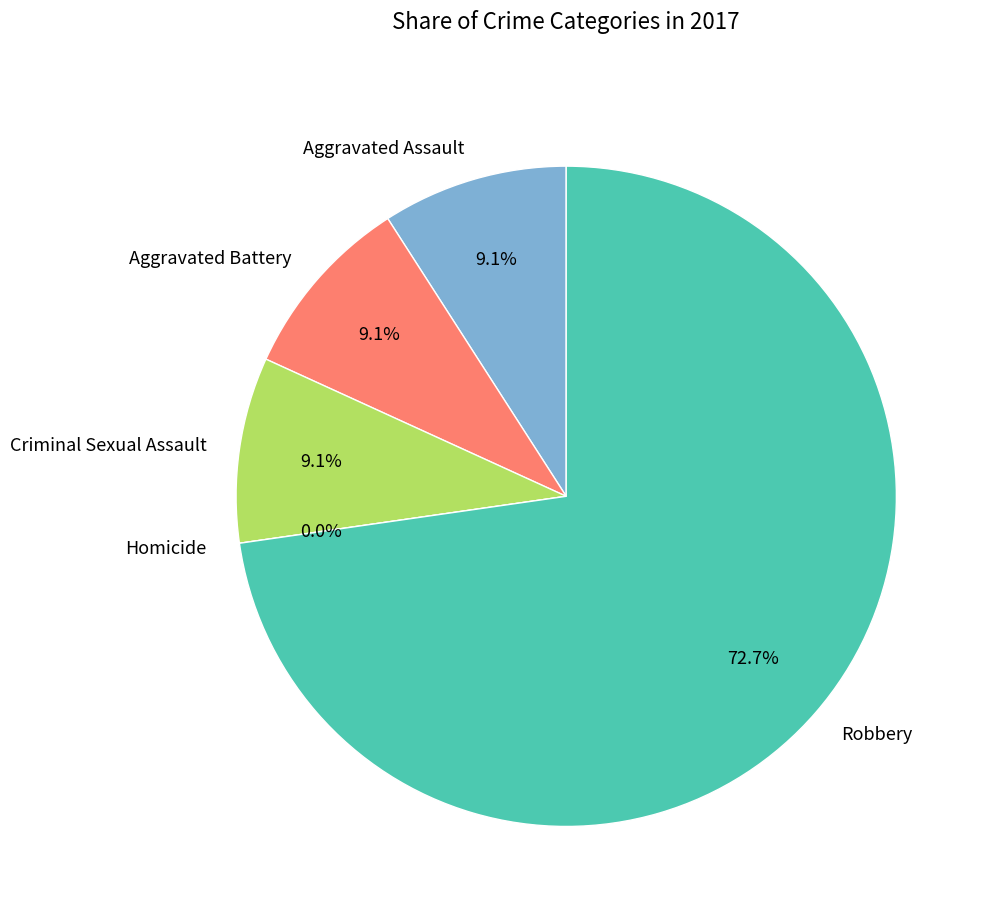

Which category accounts for the majority?

Robbery